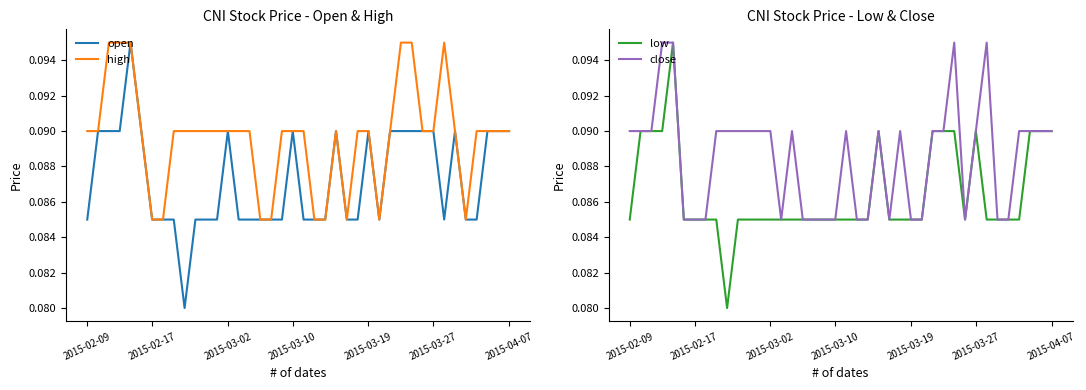

List the series in order of their overall mean, highest first.

high, close, open, low